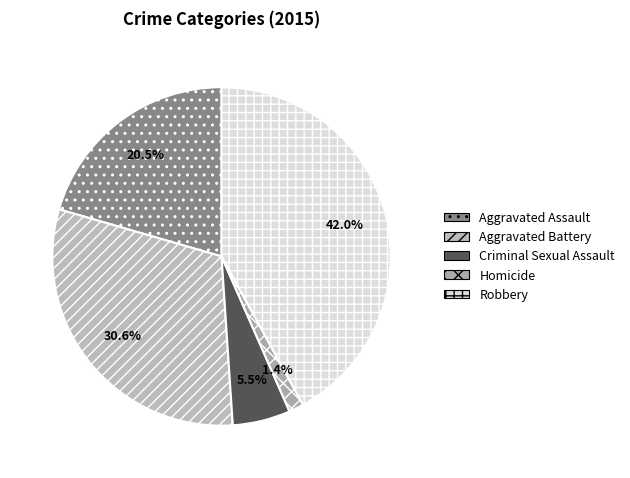

How many segments does this pie chart have?

5